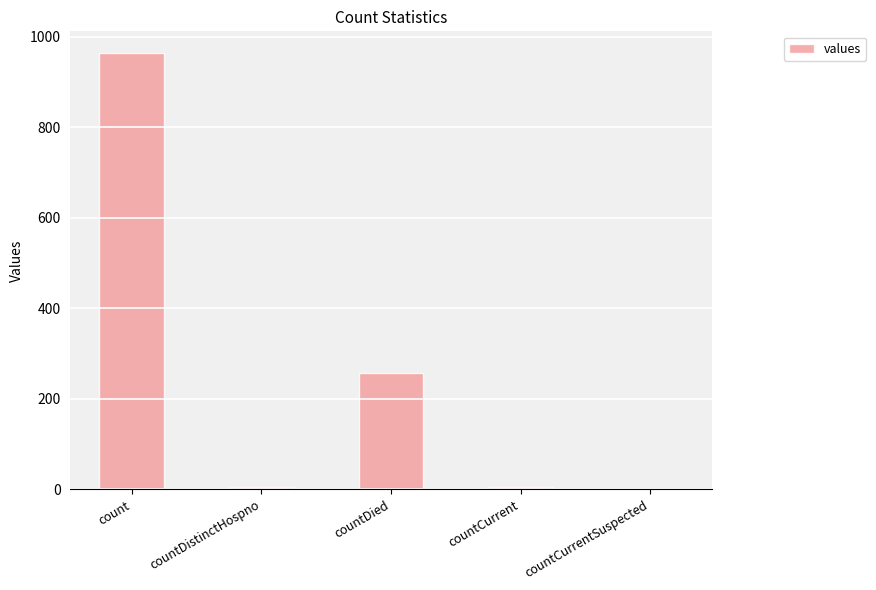

Where is the data nearest to the value 482?

countDied